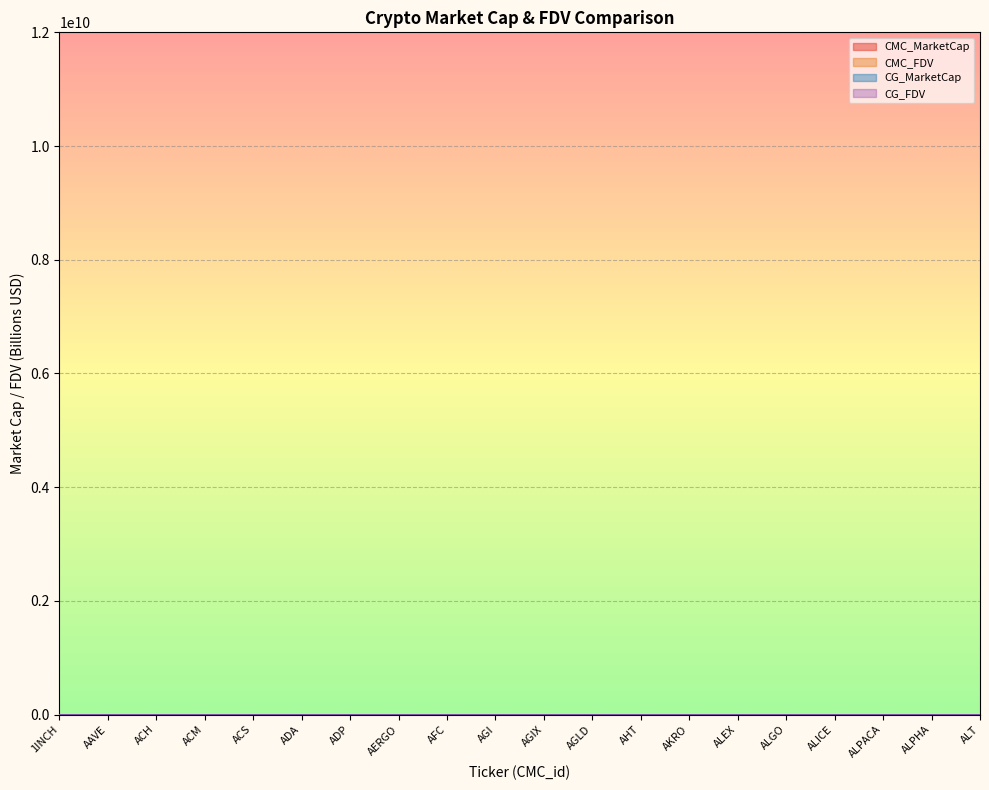

At how many categories does at least one series exceed 7?

1